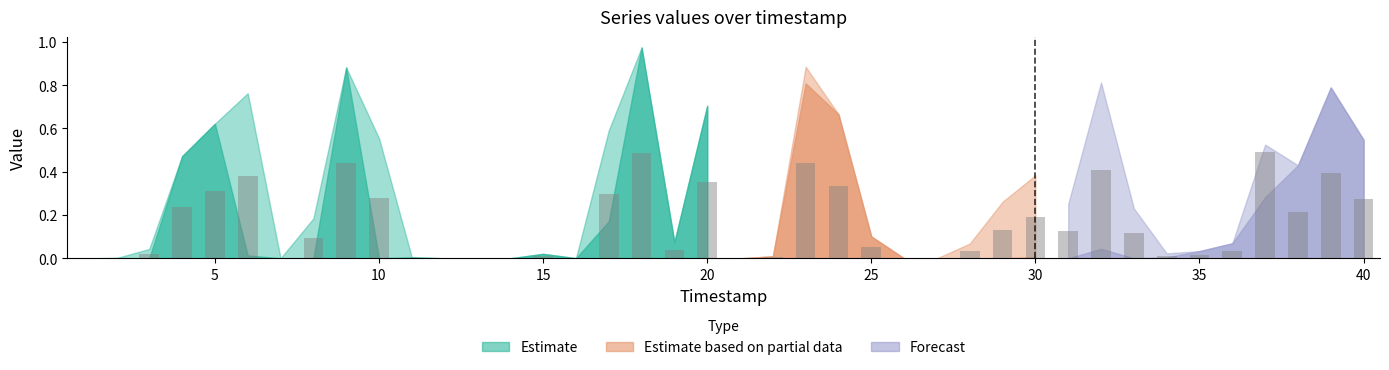

What is the sum of all values?

6.2